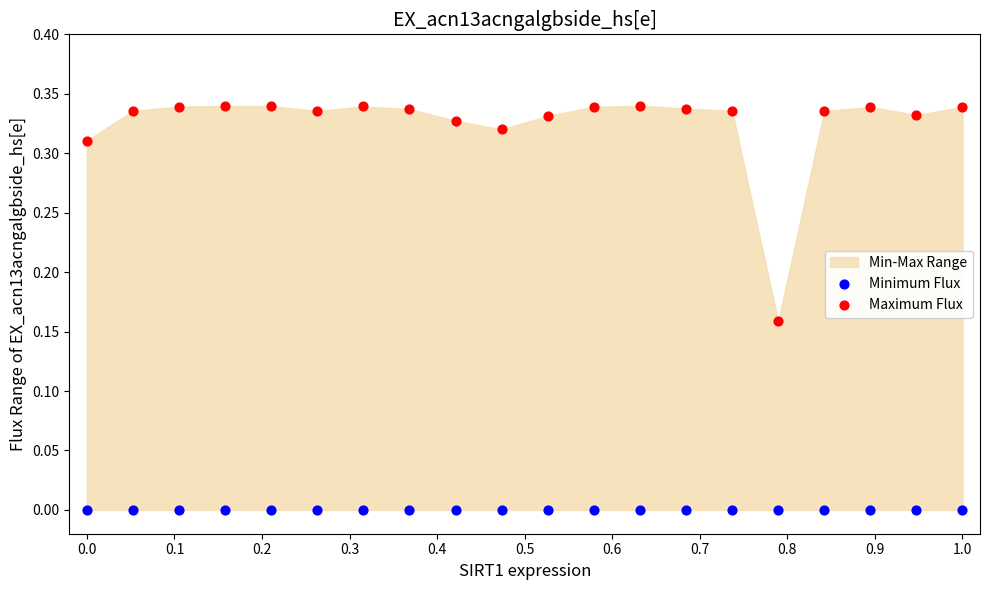

Which series reaches the minimum Y coordinate?

Minimum Flux